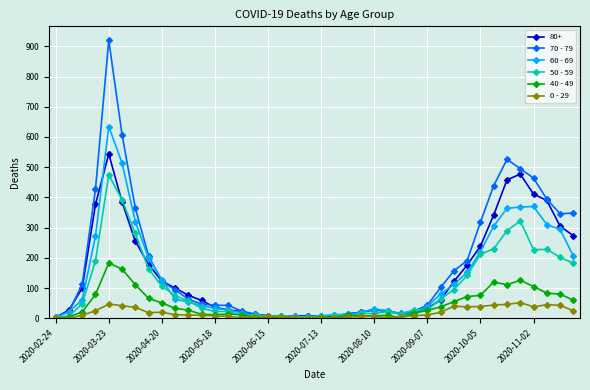

What is the sum of all 40 - 49 values?

1815